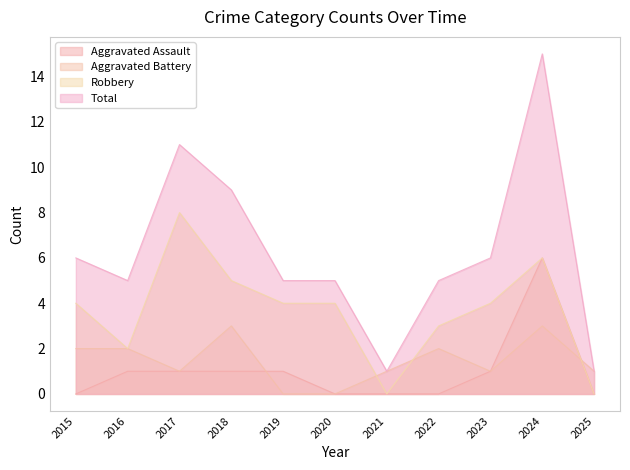

True or false: Robbery has a value of 0 at 2021.

True